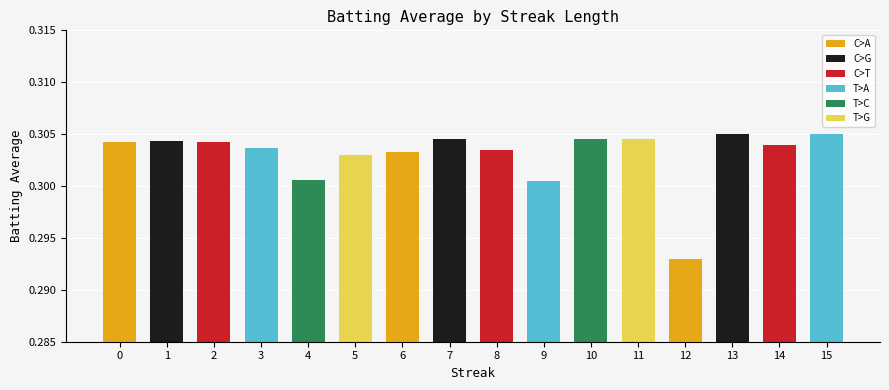

Does the chart contain stacked bars?

No